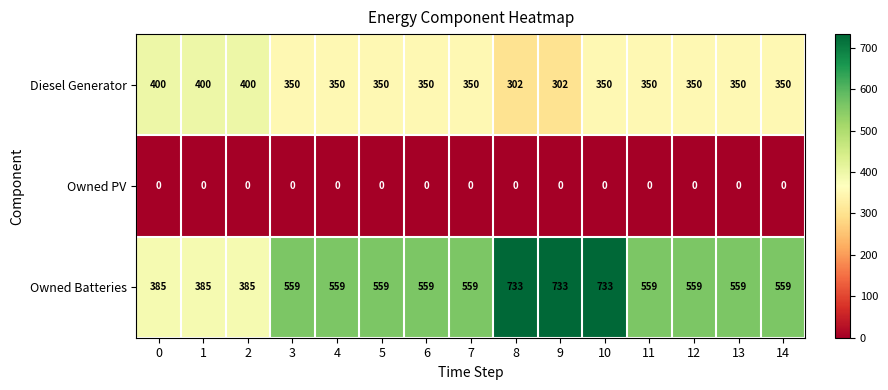

Count the number of data series in this chart.

3